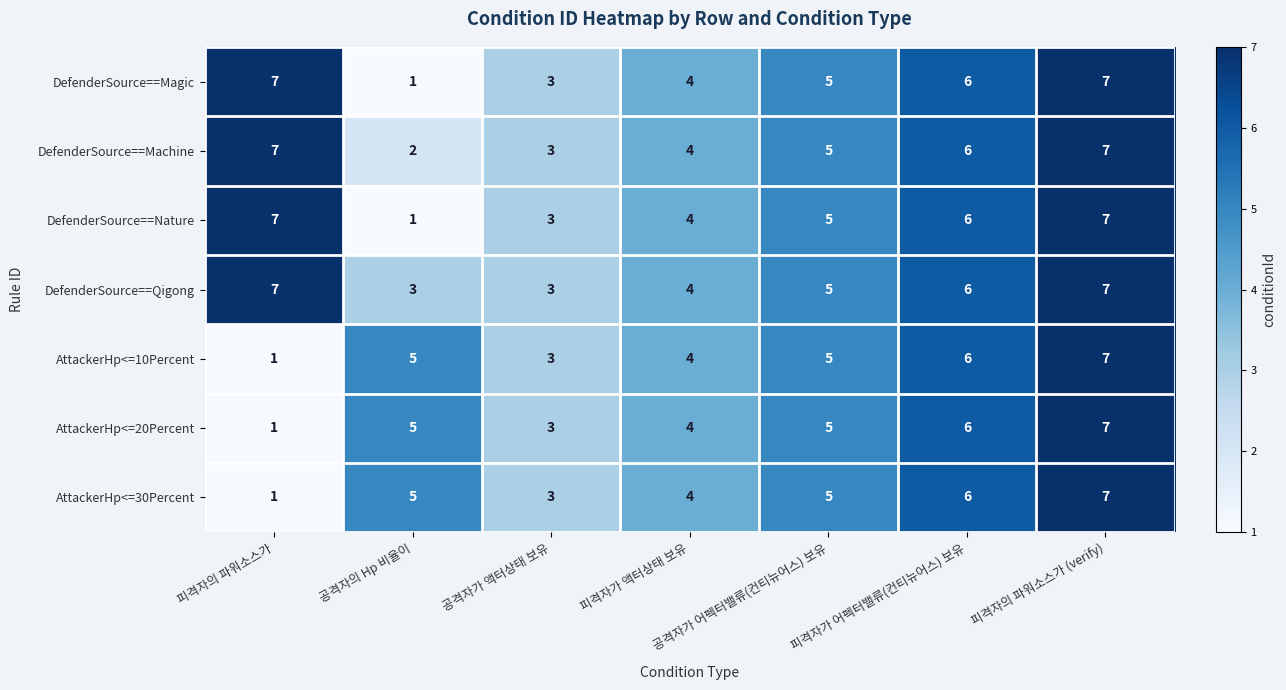

Which category has the highest value in the AttackerHp<=10Percent series?

피격자의 파워소스가 (verify)